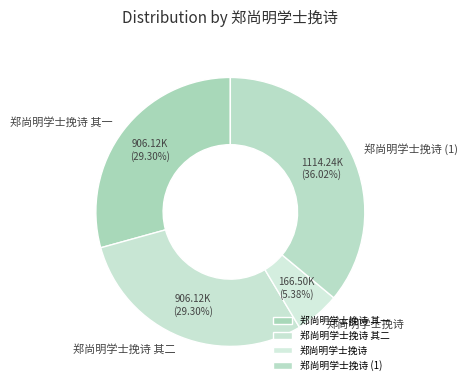

Count the number of slices in the pie.

4